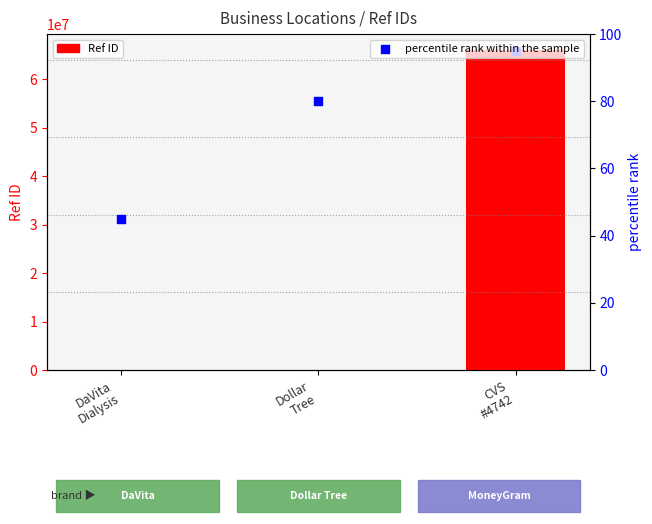

Which series has the largest total across all categories?

Ref